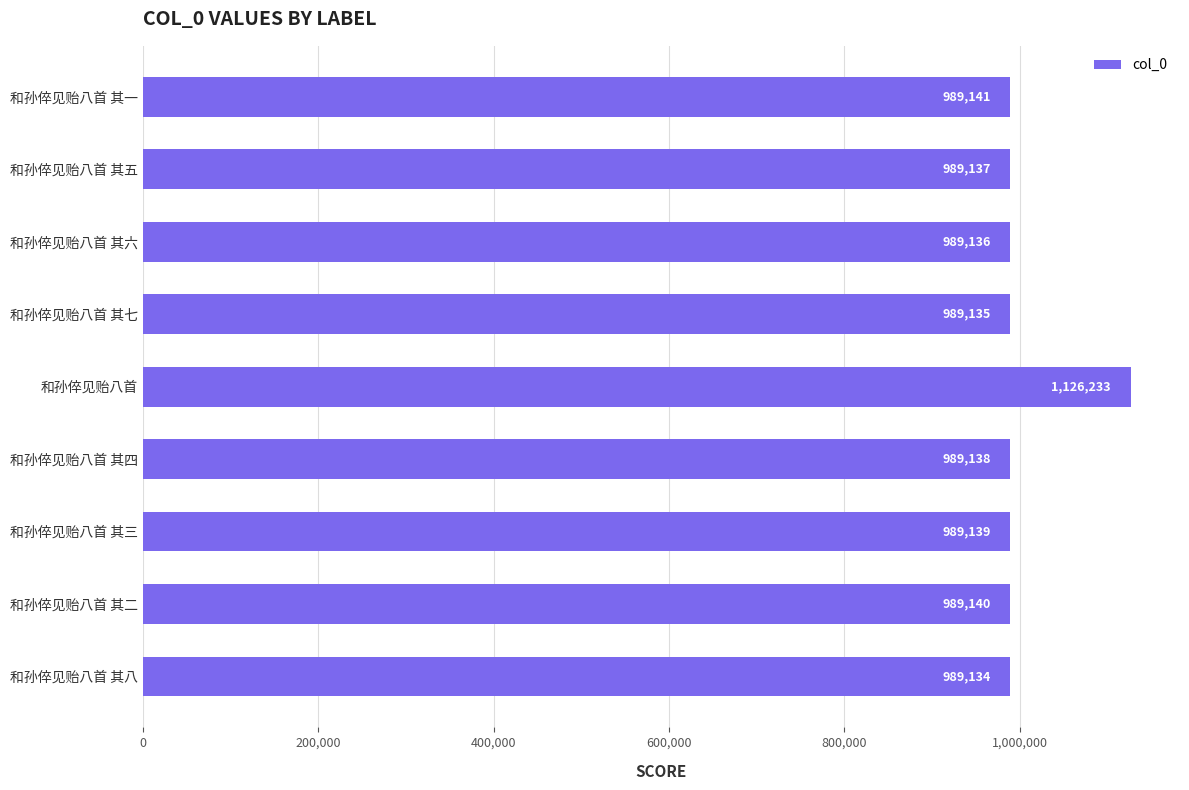

What is the difference between the maximum and second lowest values?

137098